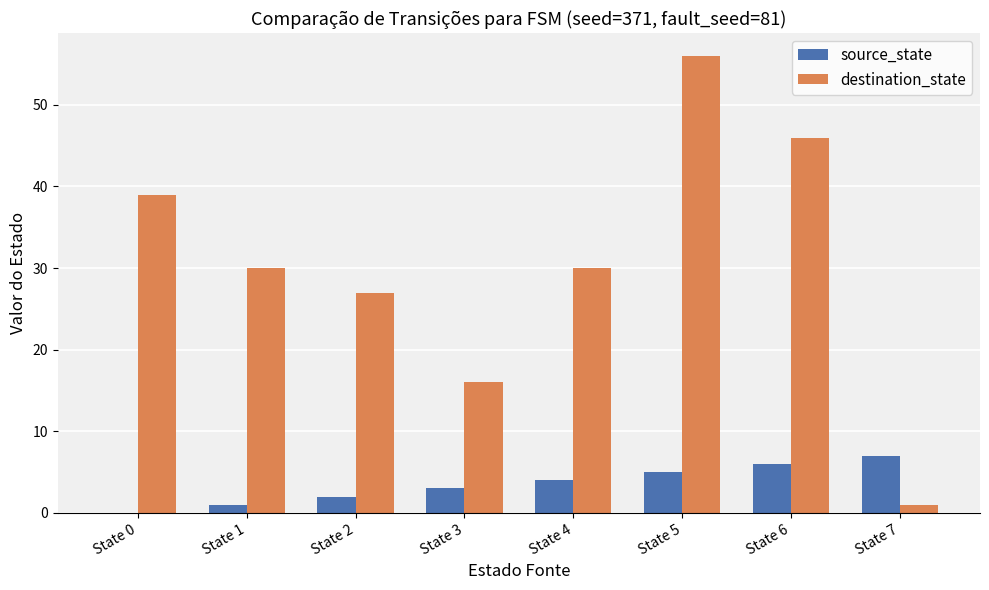

At which category is the sum across all series the highest?

State 5